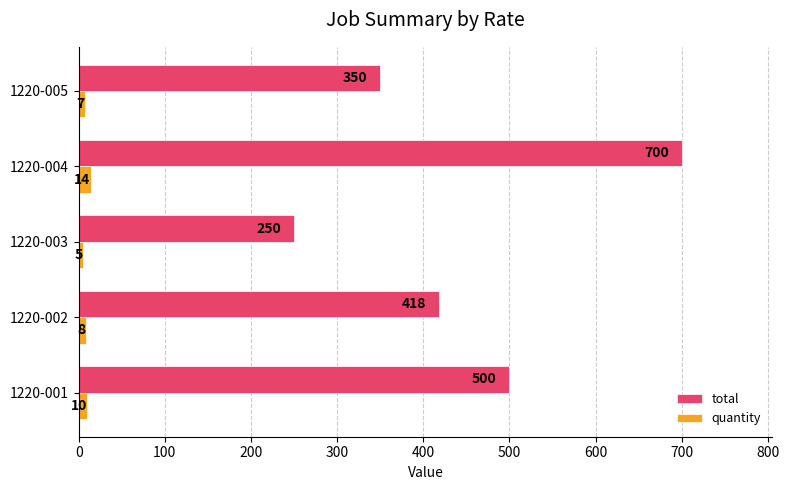

The value of quantity at 1220-003 is 5. True or false?

True